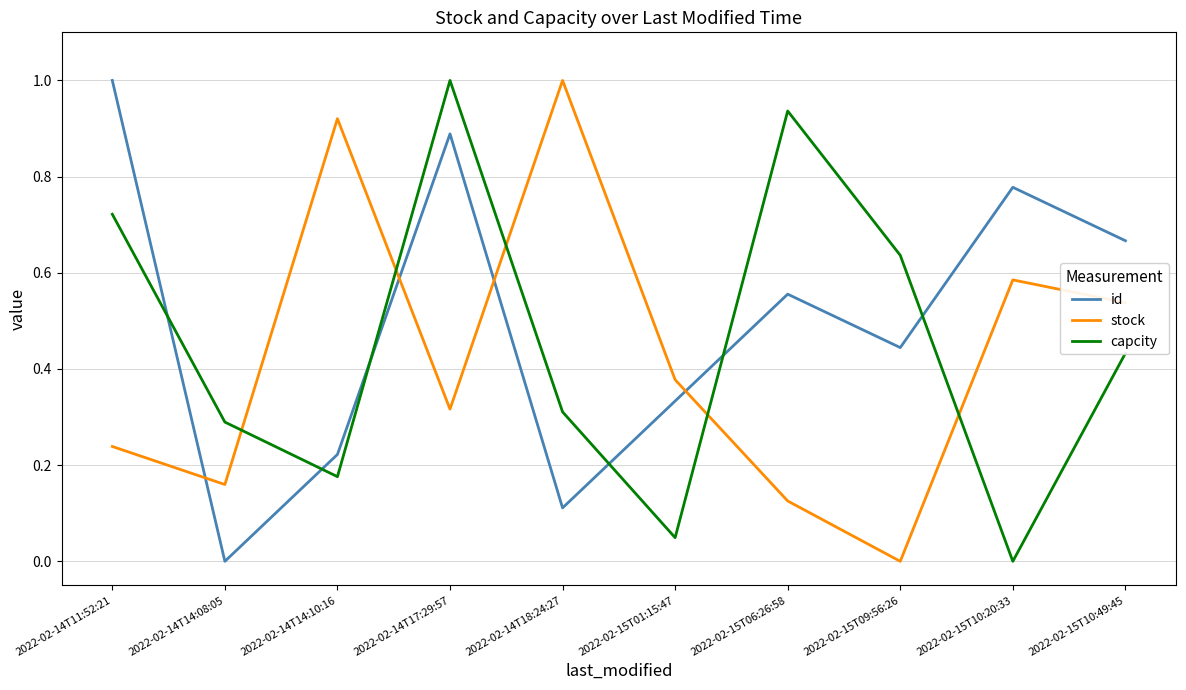

Rank the series at 2022-02-15T10:20:33 from lowest to highest value.

capcity, stock, id